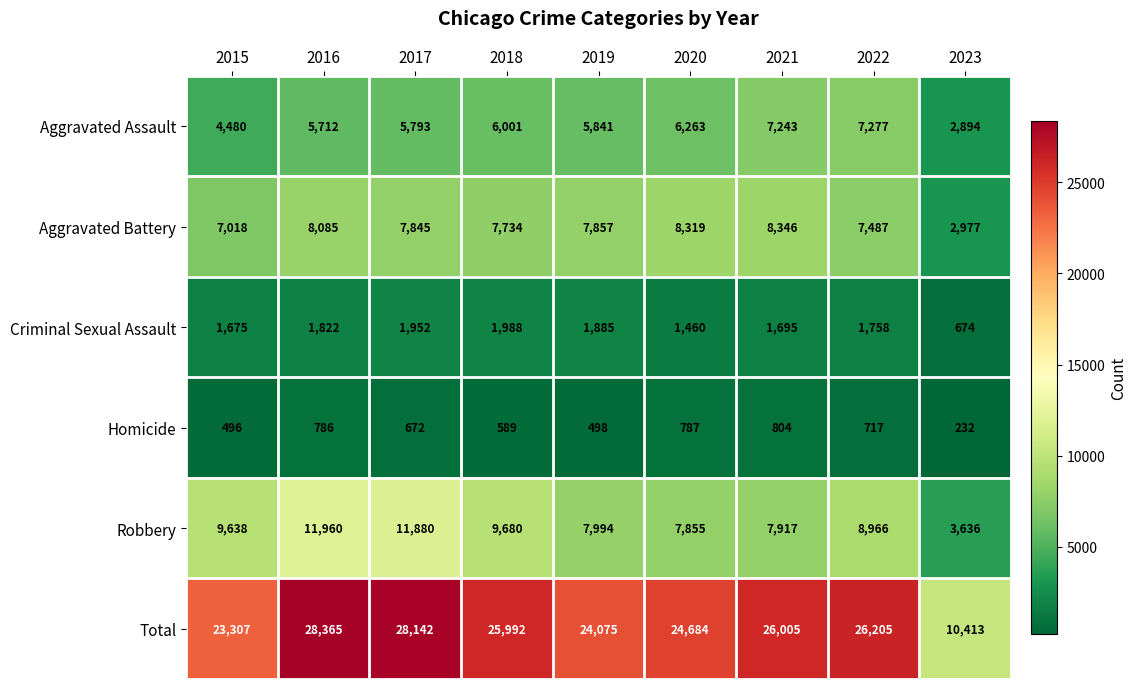

What value does the Homicide series have at 2019, to the nearest 10?

500